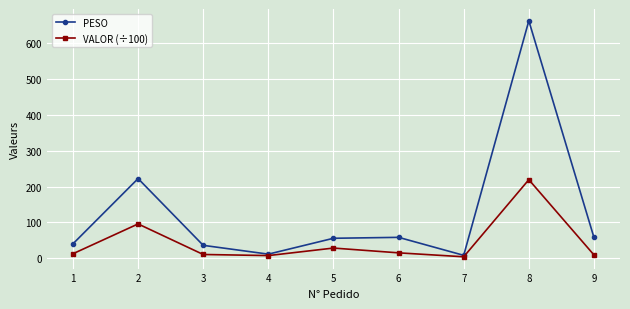

What is the sum of all VALOR (÷100) values?

403.1